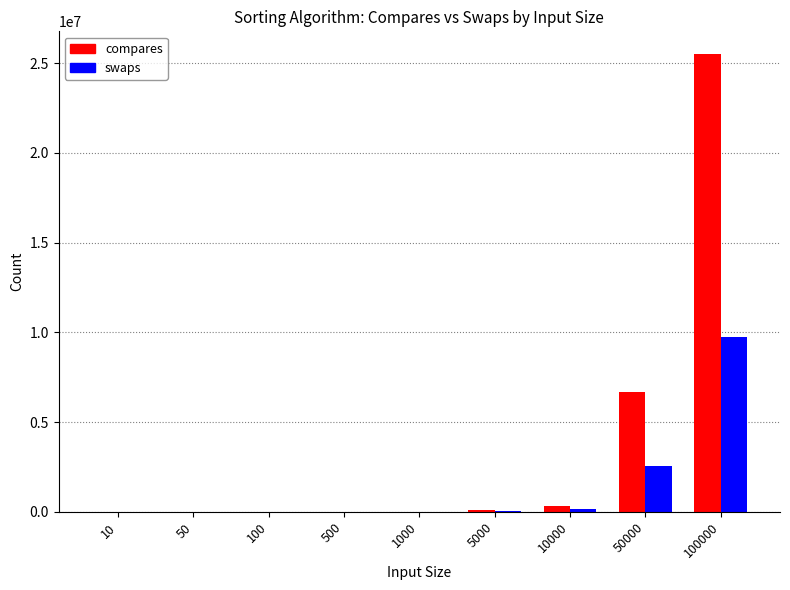

How many categories are shown in the chart?

9